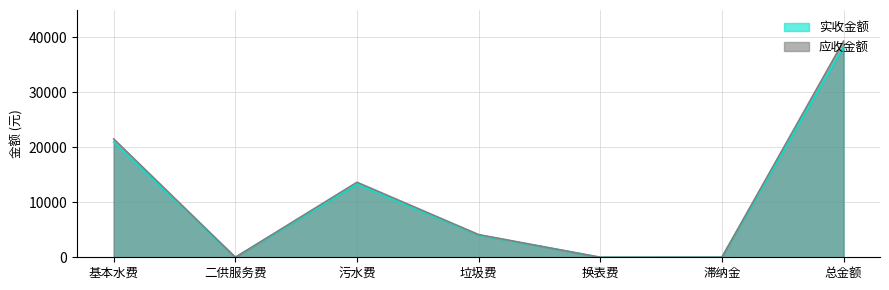

What is the difference between the 实收金额 values at 污水费 and 二供服务费?

13276.3